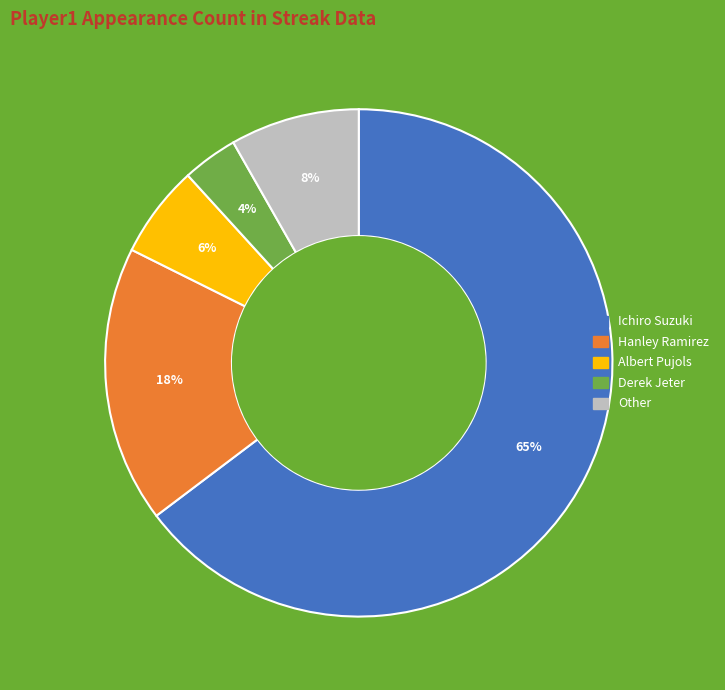

What is the smallest slice in the pie chart?

Derek Jeter